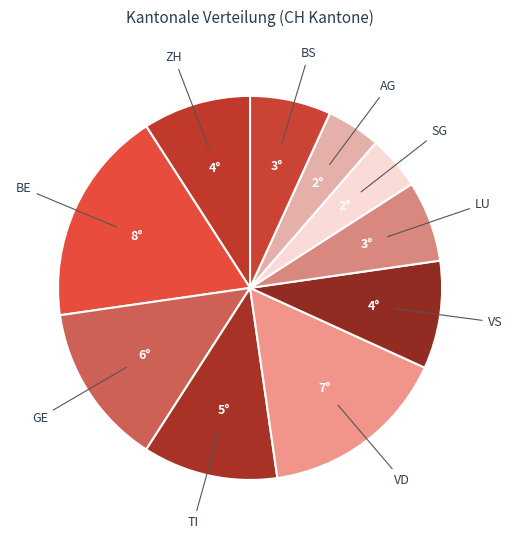

How many slices are in this pie chart?

10